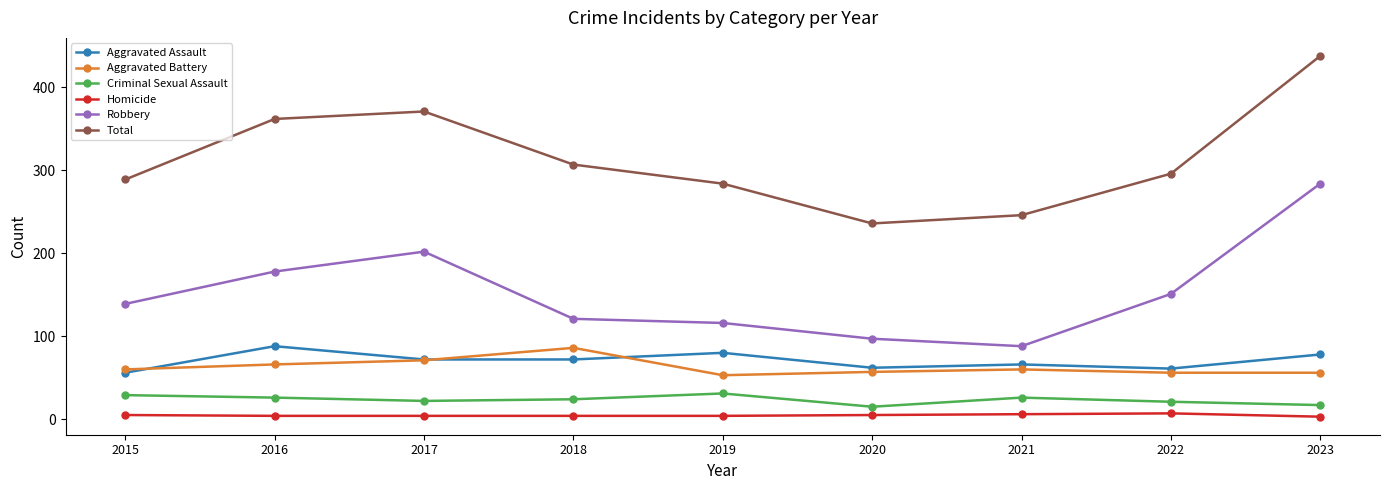

True or false: Total has more than 1 interior local peaks.

False